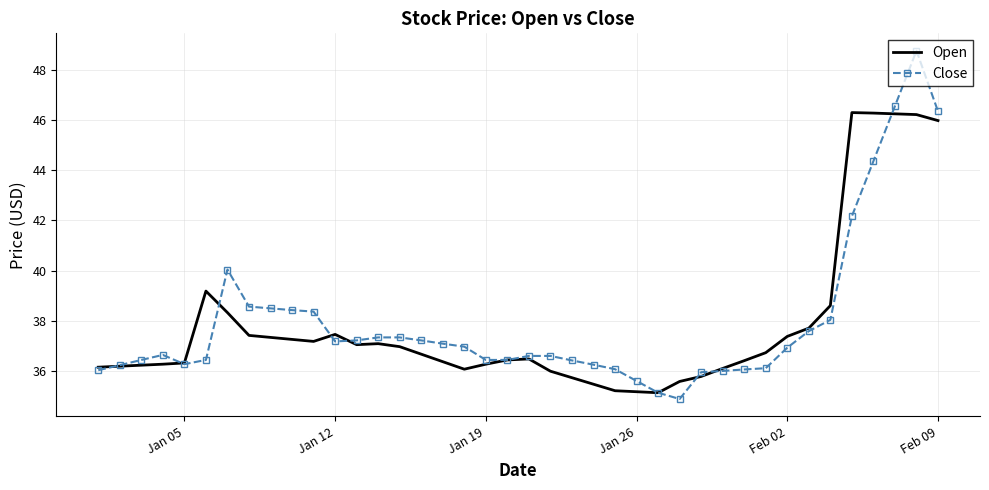

What is the sum of all Close values?

1517.3